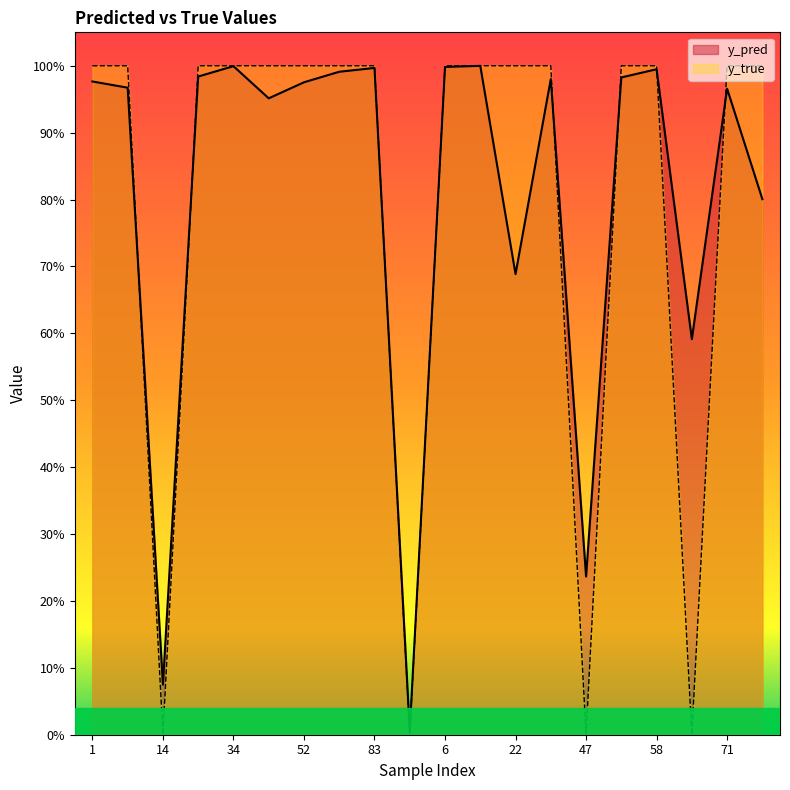

Is it true that y_pred equals 1.0 at 24?

True